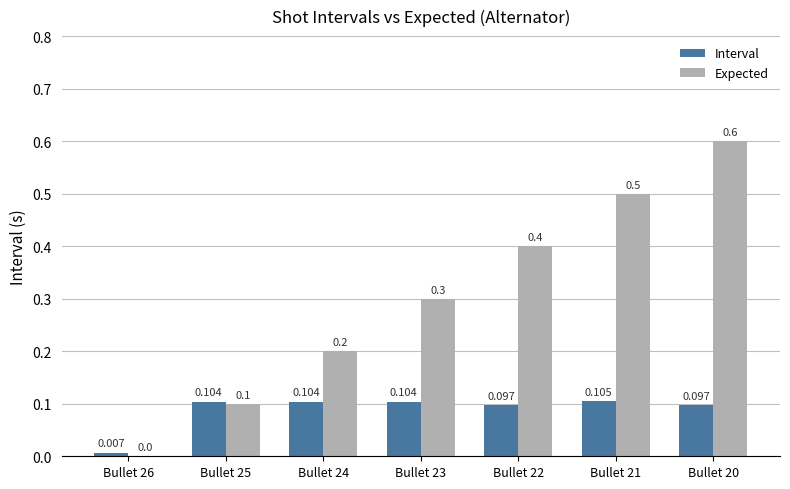

Is it true that Expected equals 0.5 at Bullet 21?

True